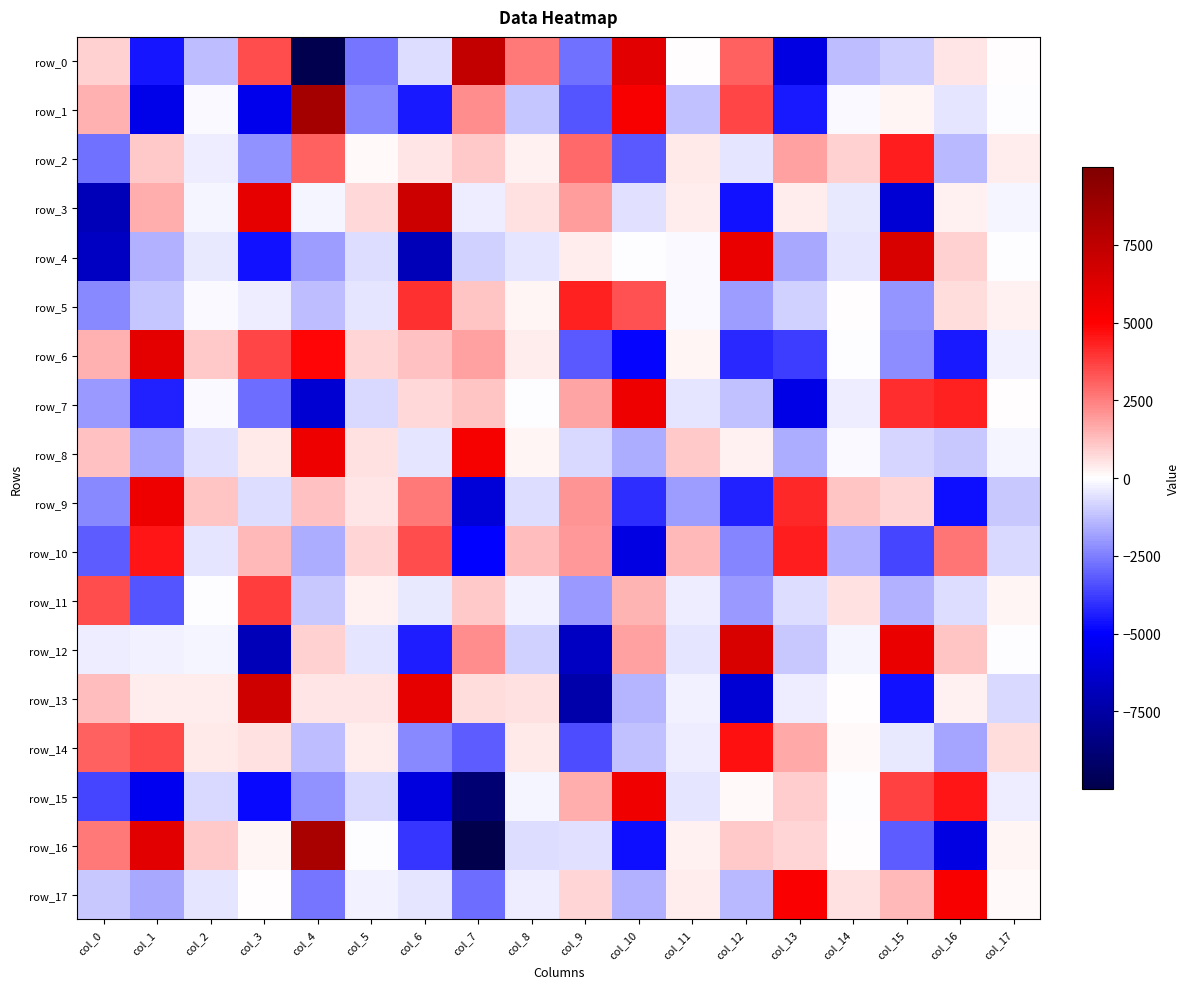

What is the difference between the row_1 values at col_9 and col_4?

11819.0